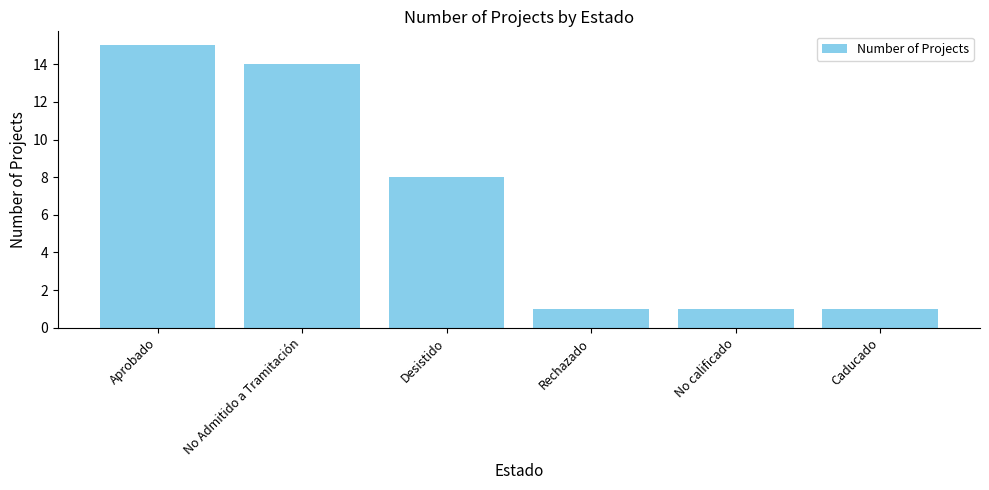

Reading left to right, extract all data points from this chart.

15	14	8	1	1	1